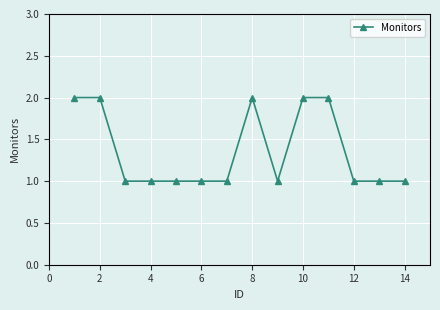

Reading left to right, list all the values displayed in this chart.

2	2	1	1	1	1	1	2	1	2	2	1	1	1